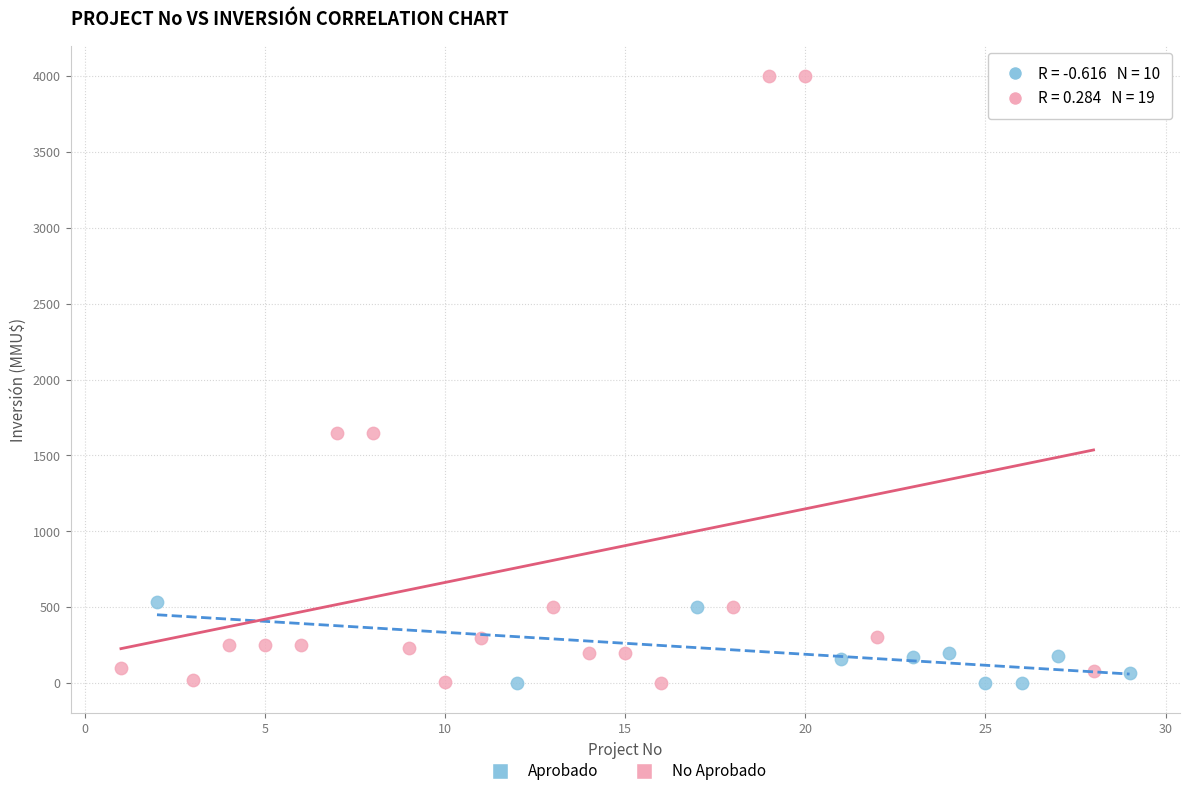

Which series has the widest spread of Y values?

No Aprobado